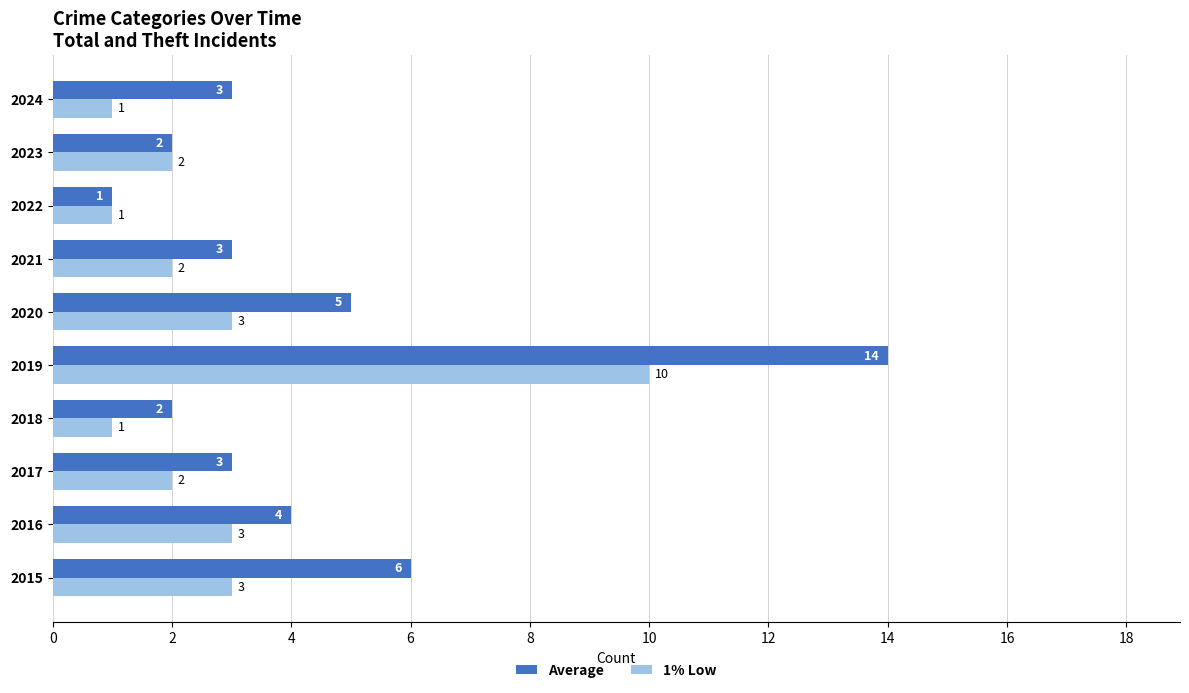

How many values in the 1% Low series are below 2?

3